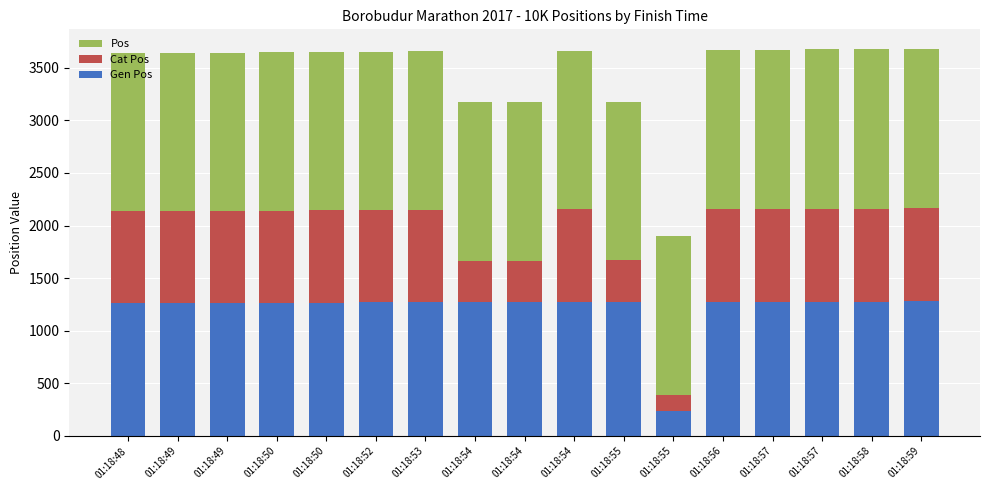

The value of Pos at 01:18:49 is 473. True or false?

False